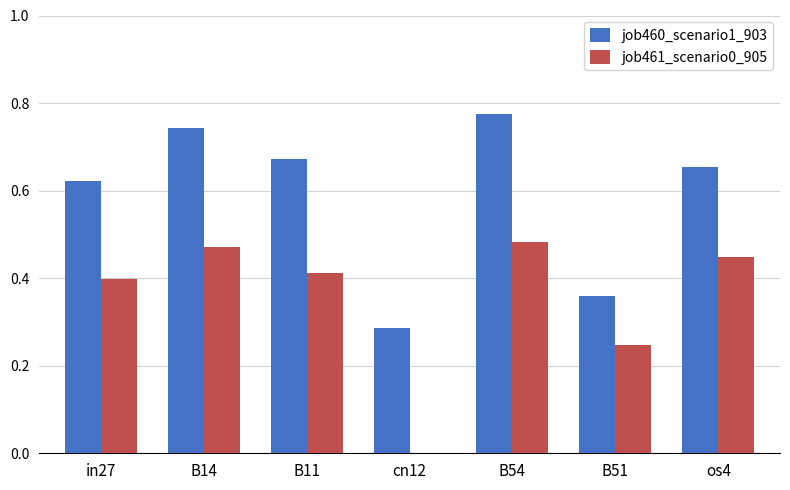

Which series changed the most between B11 and B51?

job460_scenario1_903